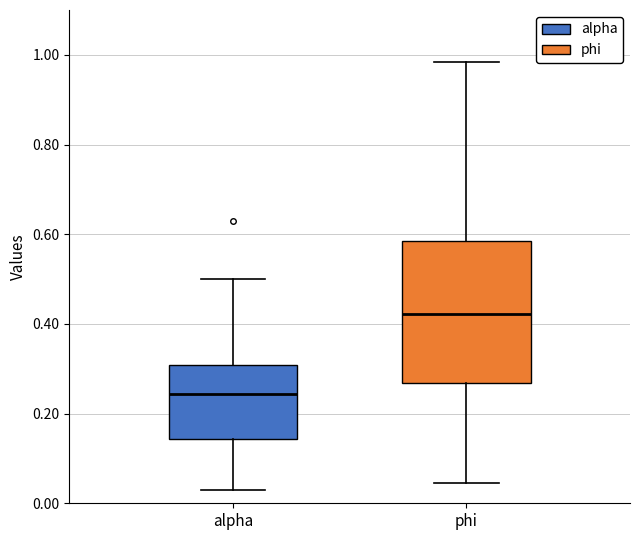

Where does the median line of the box for alpha sit on the y-axis? The values are not printed on the chart, so give them approximately, as read against the axis.

0.24